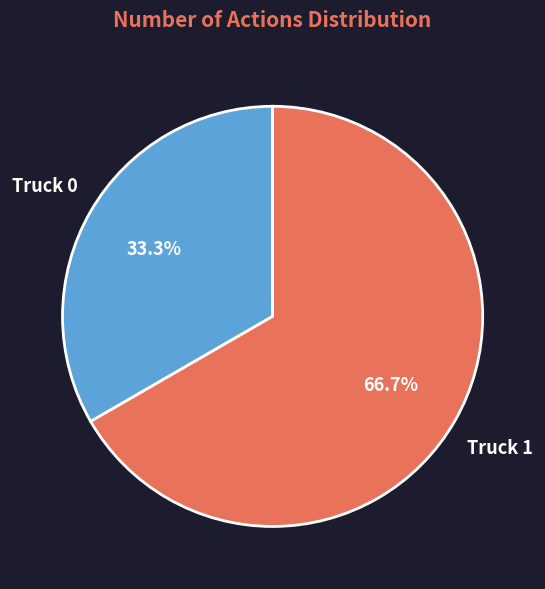

The Truck 1 slice represents 58% of the pie. True or false?

False